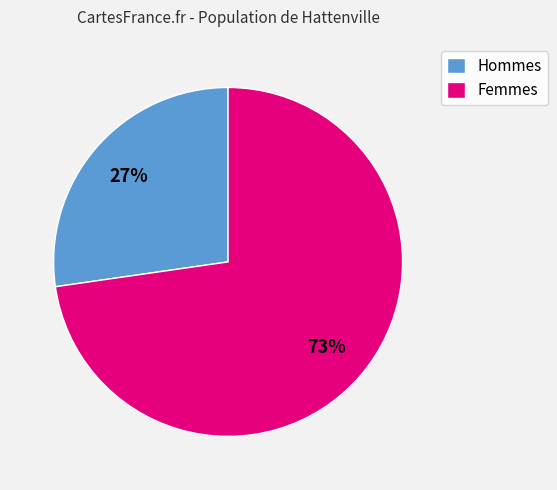

What percentage is the Femmes slice, to the nearest percent?

73%